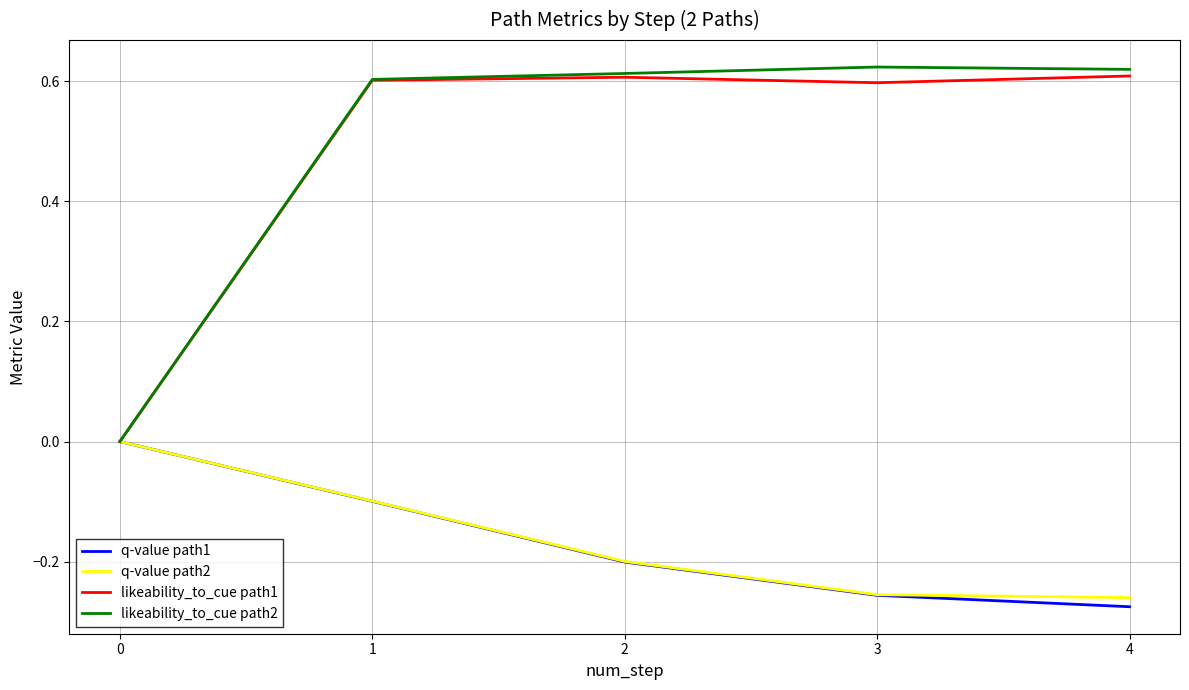

Count the number of categories in the chart.

5